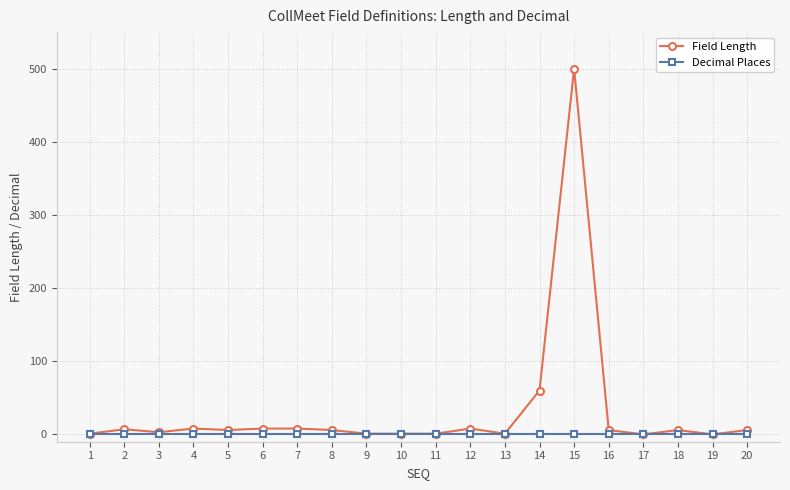

Which series has the widest spread of values?

Field Length